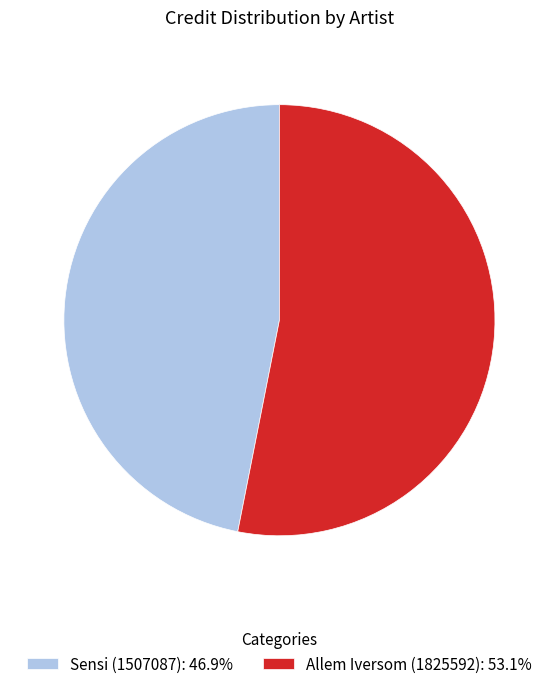

Rank the categories by value from lowest to highest.

Sensi (1507087), Allem Iversom (1825592)